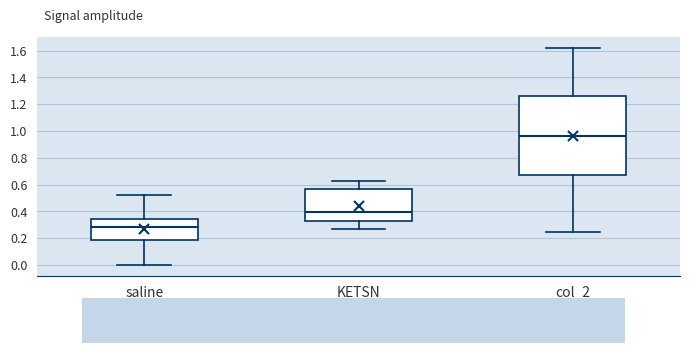

Reading left to right, read every box against the y-axis: the position of its median line, the range the box covers, and the ends of its whiskers. The values are not printed on the chart, so give them approximately, as read against the axis.

saline: median 0.28, box 0.18 to 0.34, whiskers 0.00 to 0.52
KETSN: median 0.40, box 0.32 to 0.56, whiskers 0.26 to 0.62
col_2: median 0.96, box 0.68 to 1.26, whiskers 0.24 to 1.62